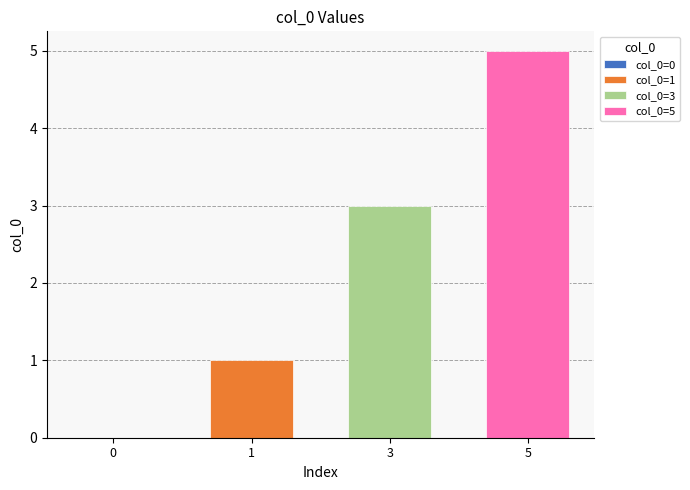

Are the bars horizontal?

No